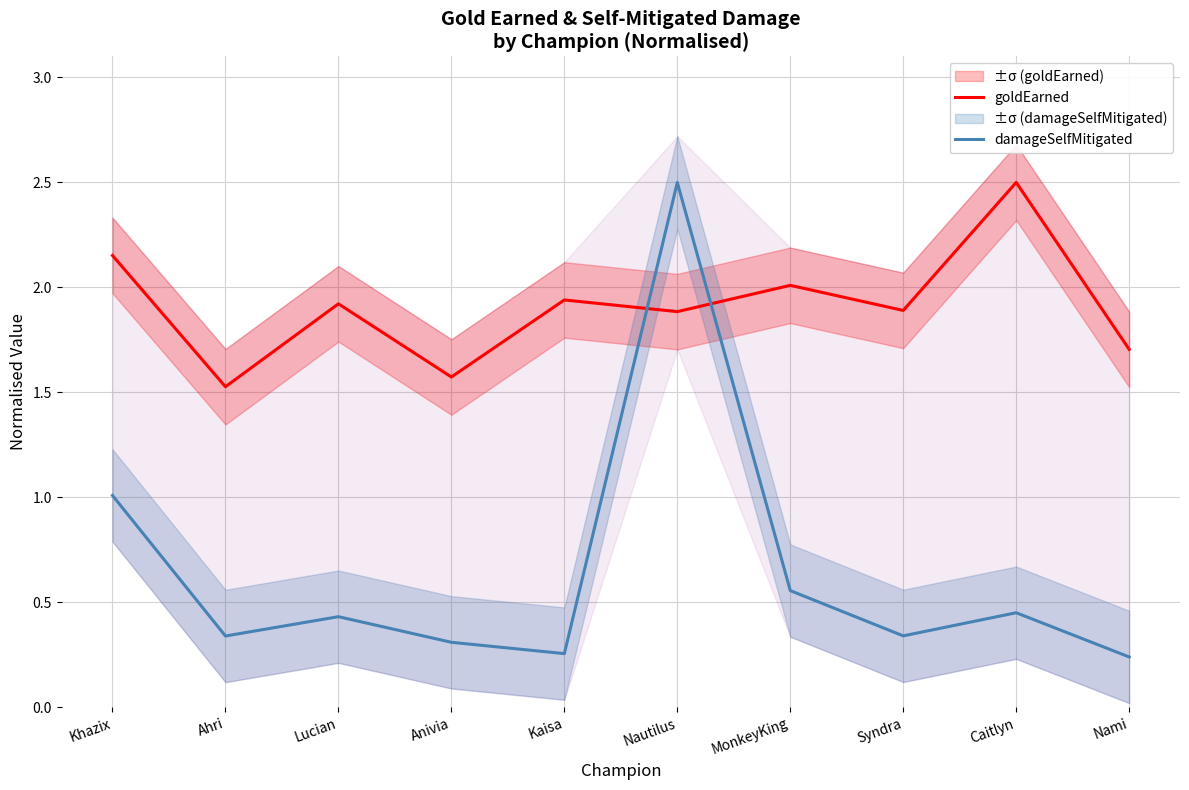

The value of goldEarned at MonkeyKing is 1.0. True or false?

False